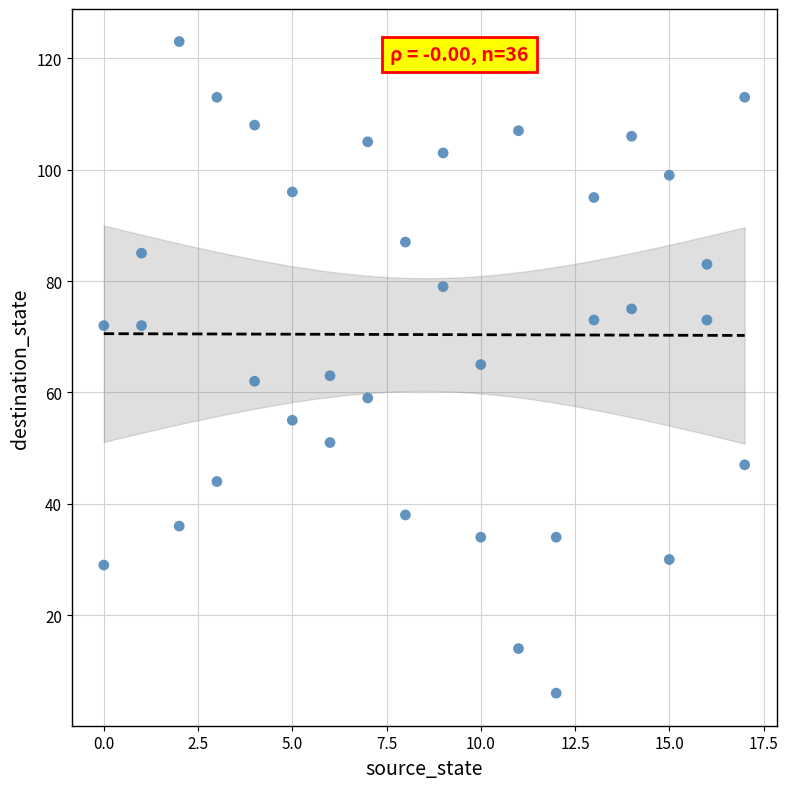

What is the range of Y values (max minus min)?

117